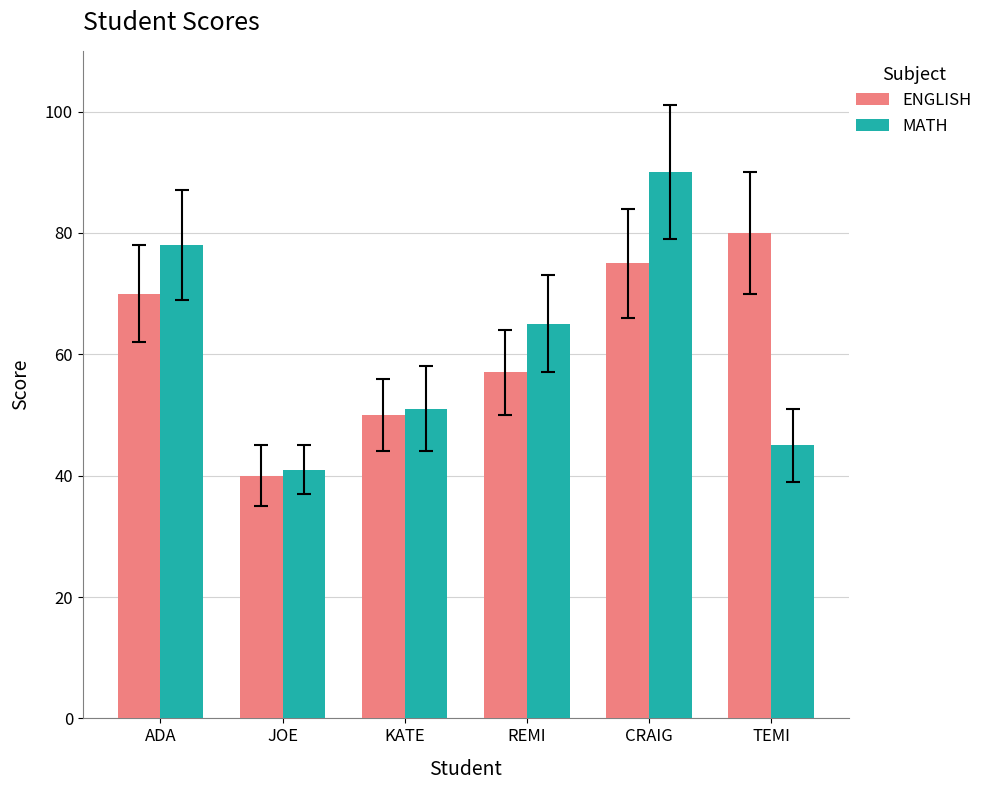

At which category is the sum across all series the highest?

CRAIG